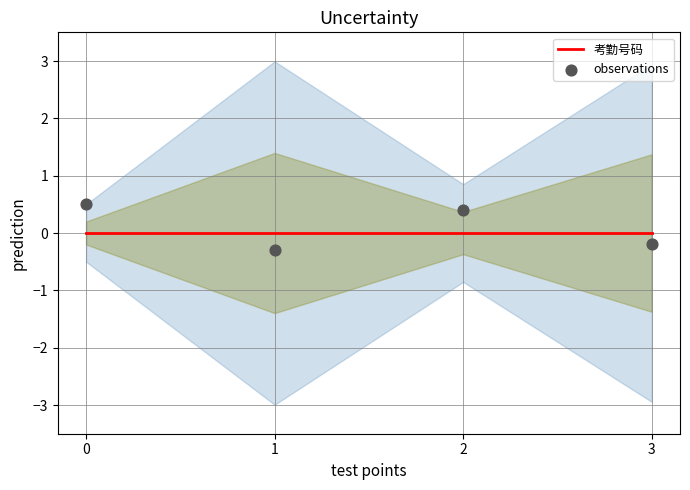

Which series contains the lowest Y value?

observations